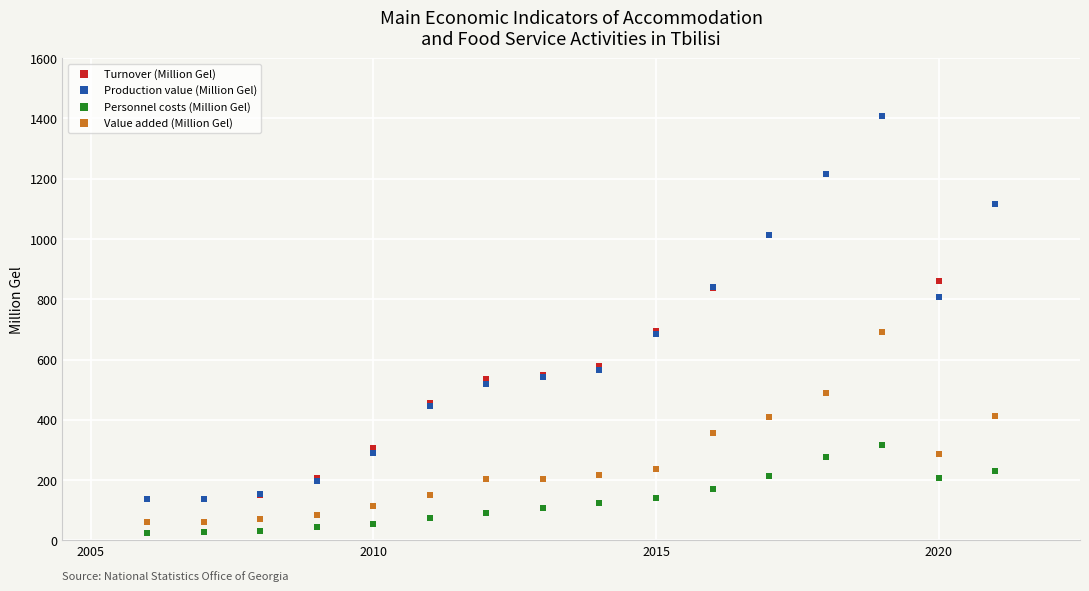

In the Production value (Million Gel) series, what Y value is closest to 771?

808.4